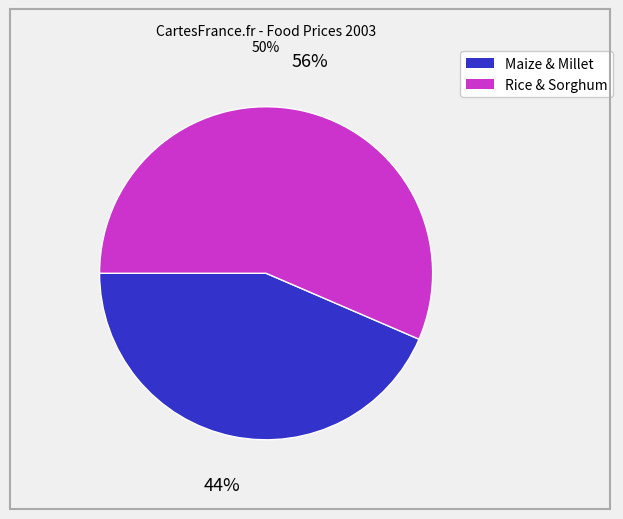

To the nearest percent, what is the average slice percentage?

50%